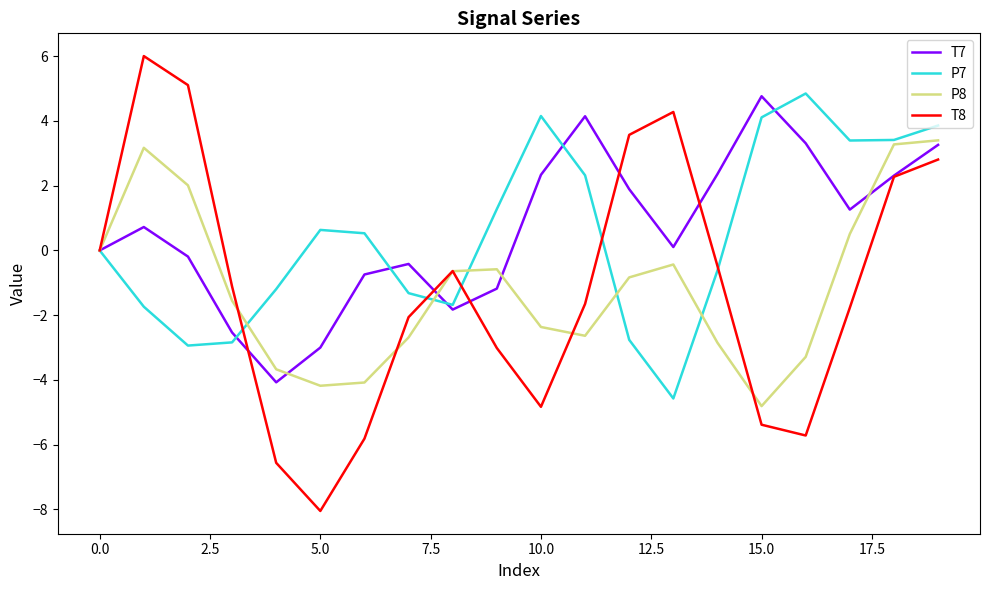

True or false: P8 and P7 cross at least once.

True